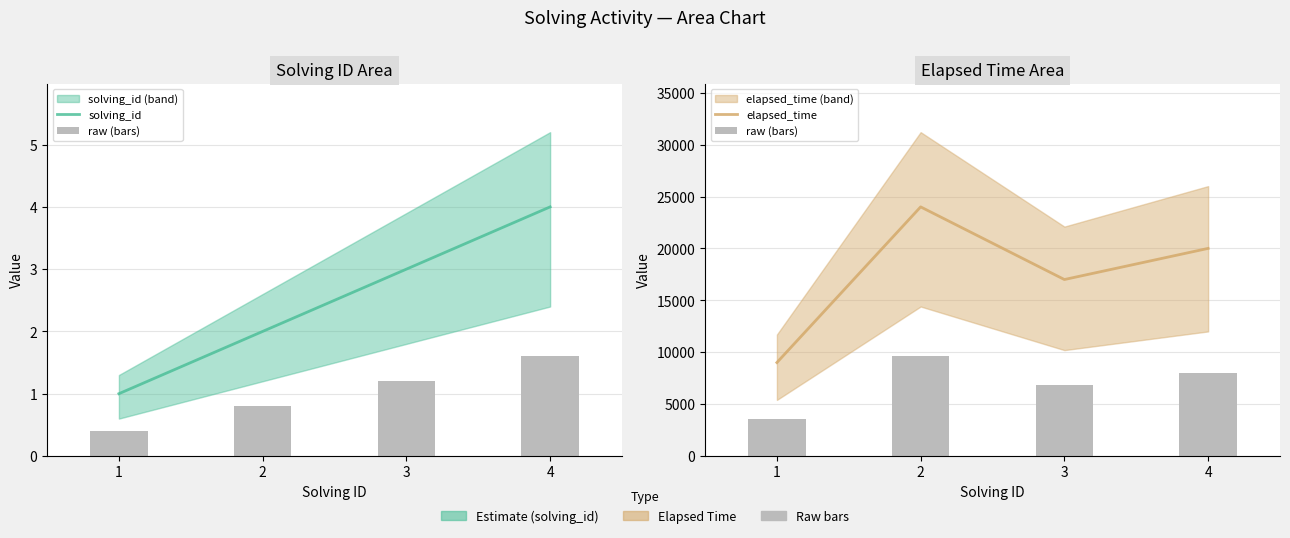

Rank the series by their maximum value, from lowest to highest.

solving_id, raw (bars), elapsed_time